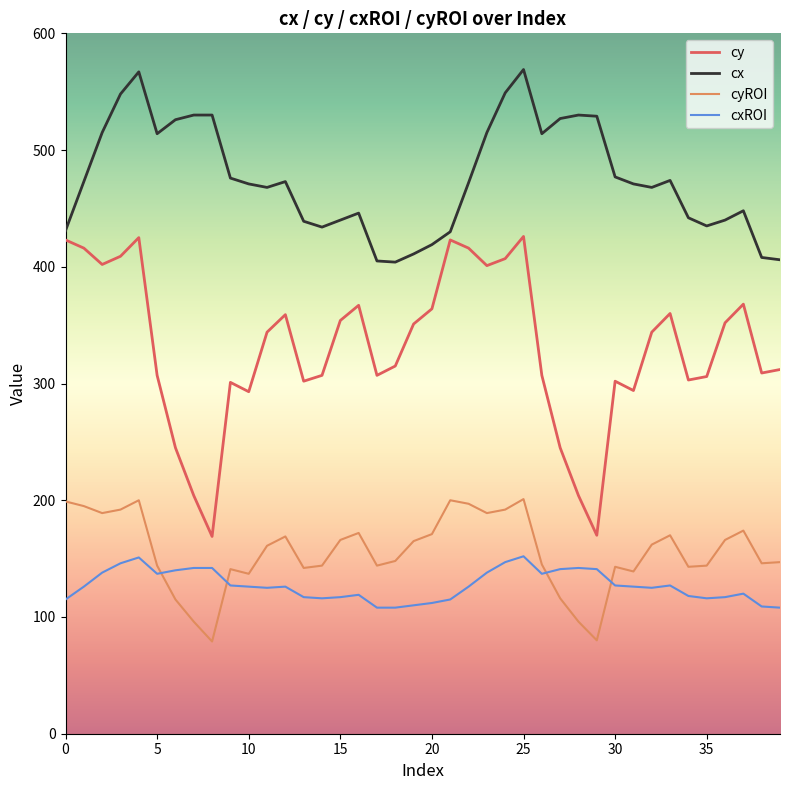

Which series has the largest total across all categories?

cx